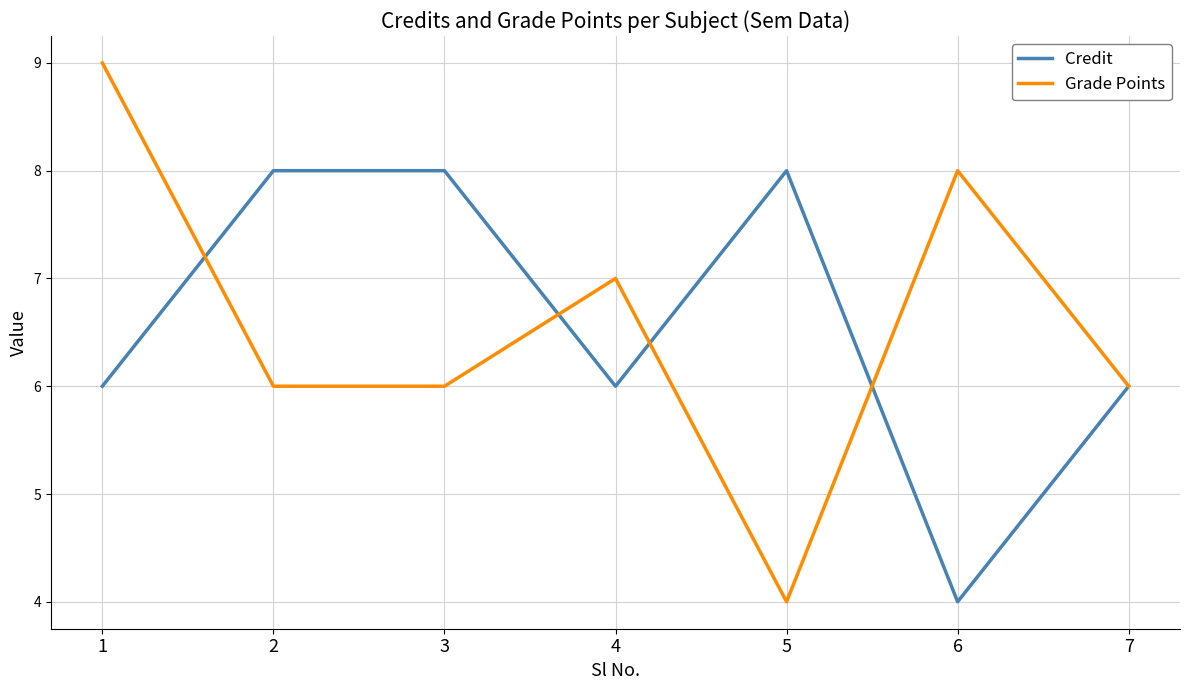

Rank the series by their maximum value, from highest to lowest.

Grade Points, Credit